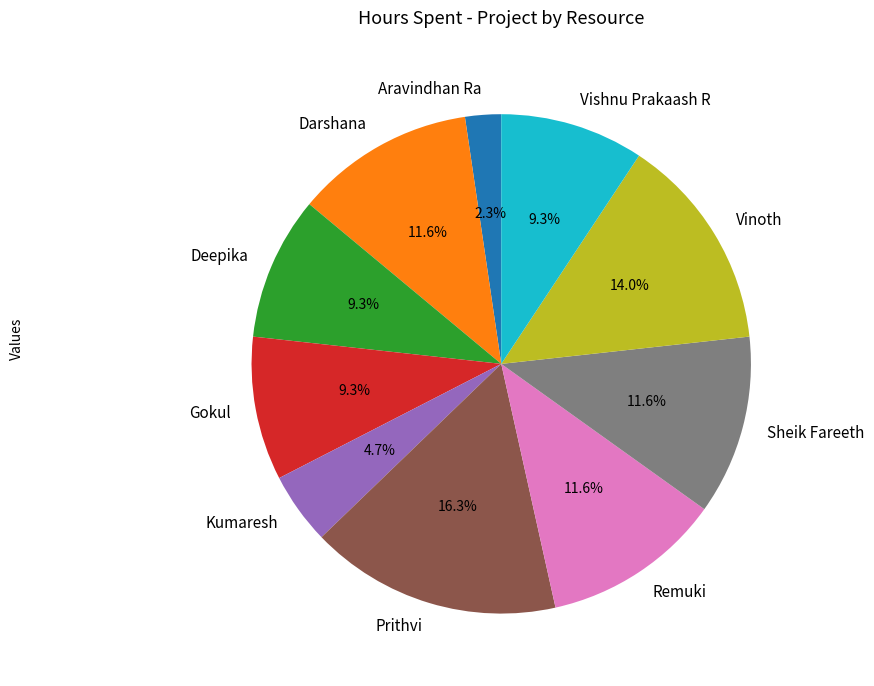

Combined, do Prithvi and Sheik Fareeth account for over 50%?

No